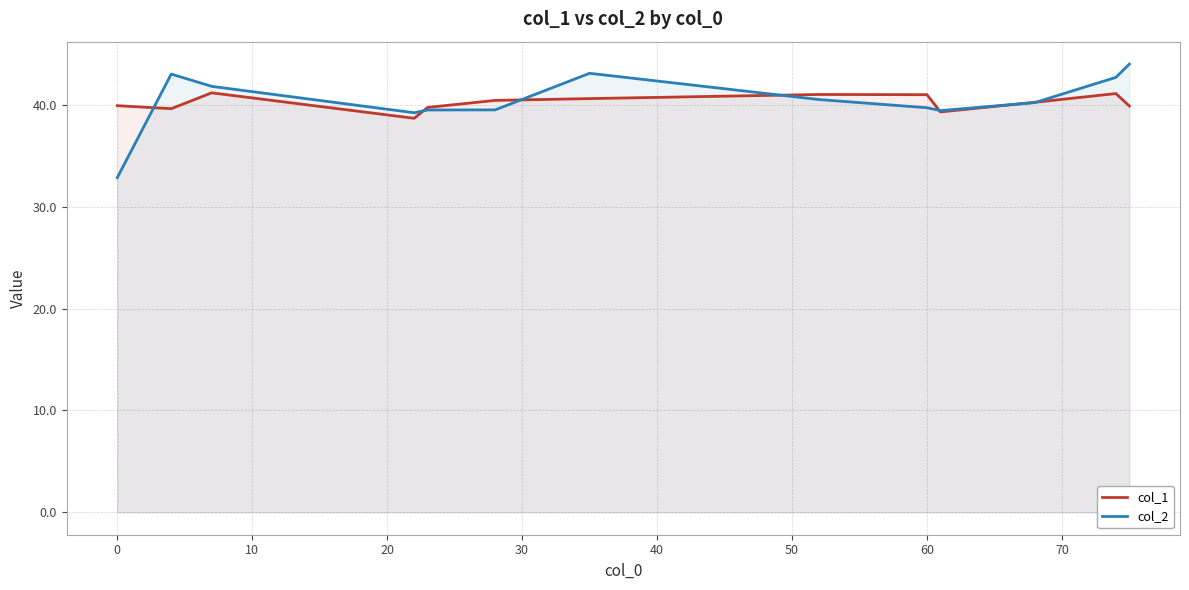

What is the difference between the second highest and second lowest values in the col_1 series?

1.8